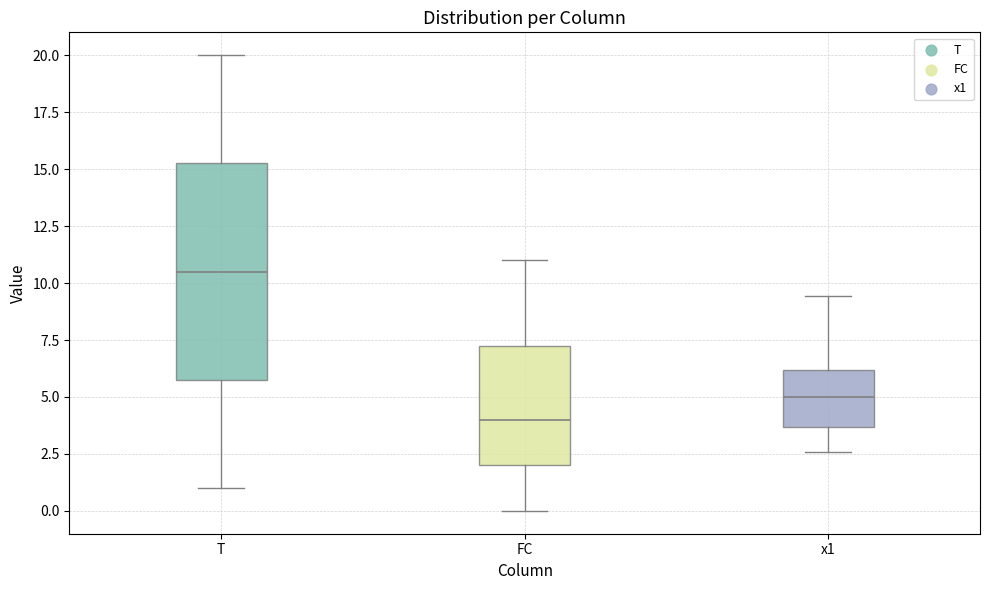

Where does the median line of the box for x1 sit on the y-axis? The values are not printed on the chart, so give them approximately, as read against the axis.

5.0